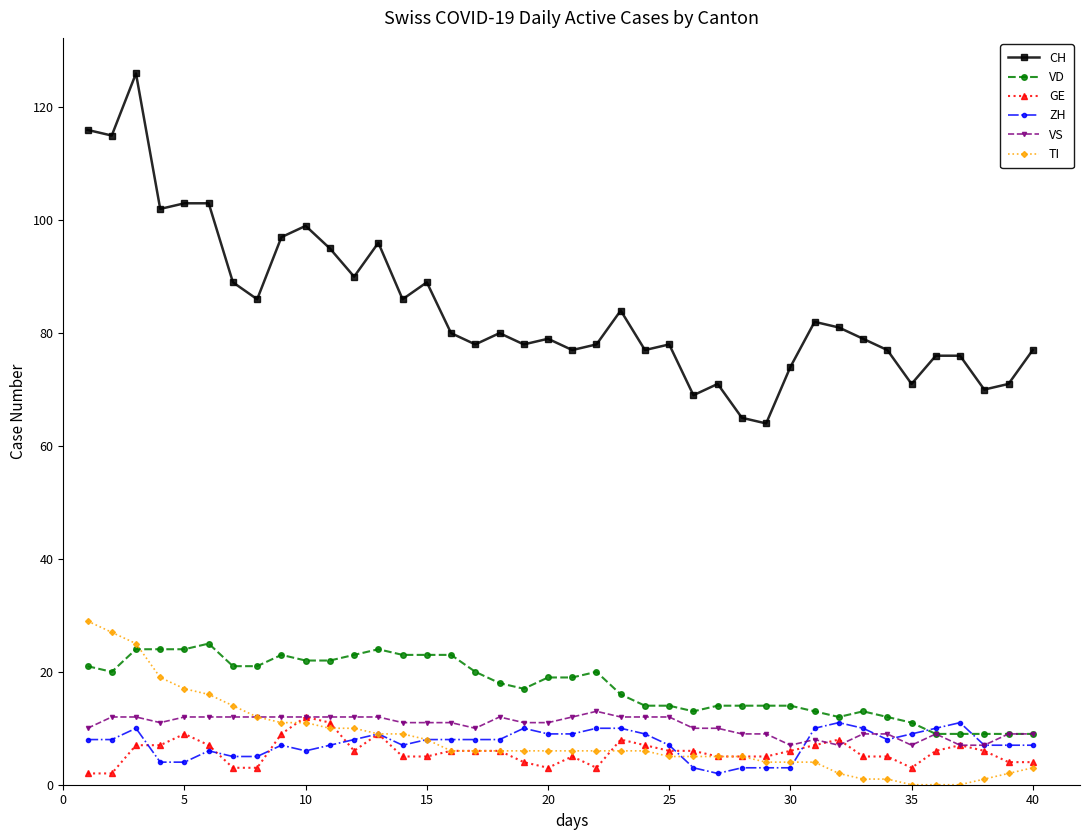

How many categories are shown in the chart?

40